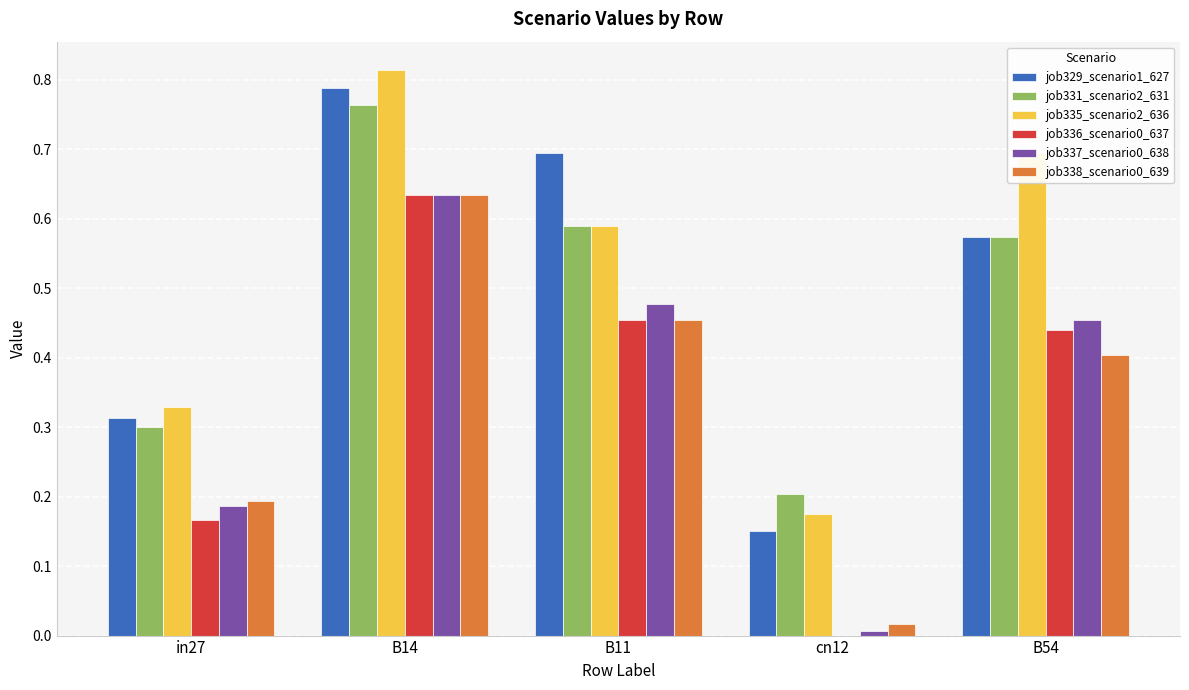

Are the bars horizontal?

No